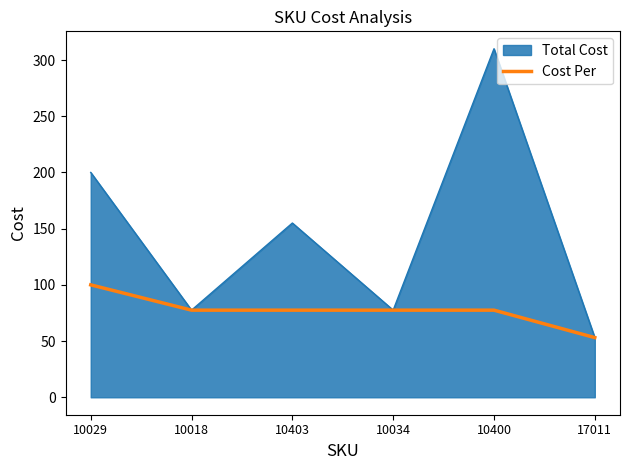

What is the maximum value shown in the chart?

310.0